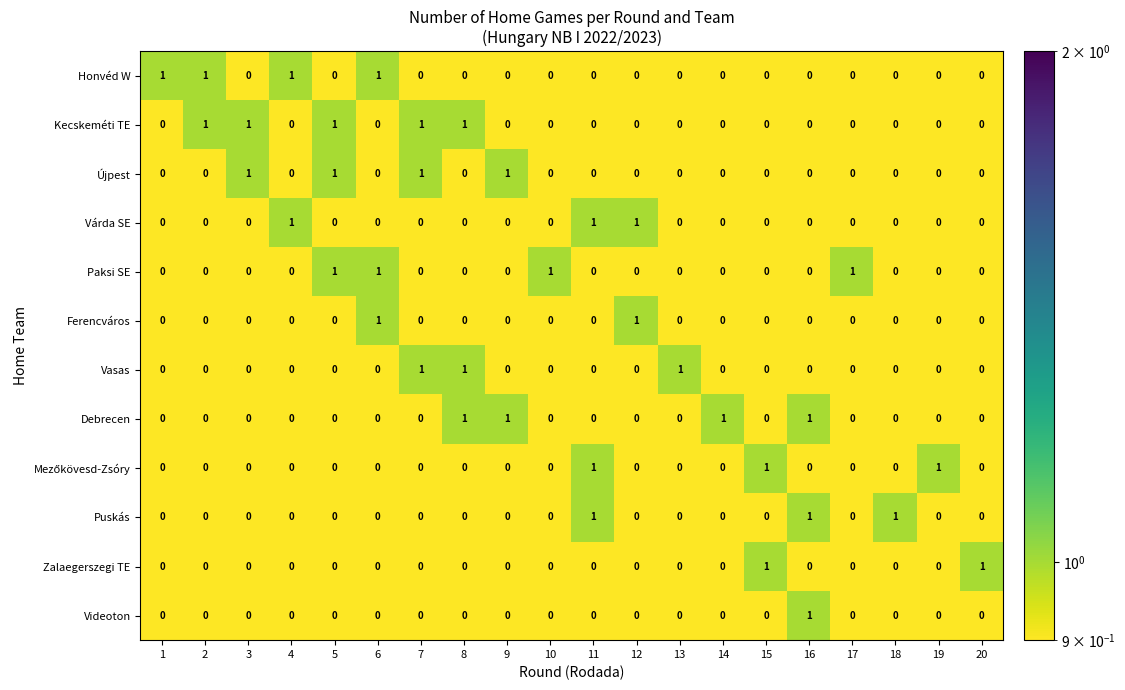

The value of Várda SE at 12 is 2. True or false?

False